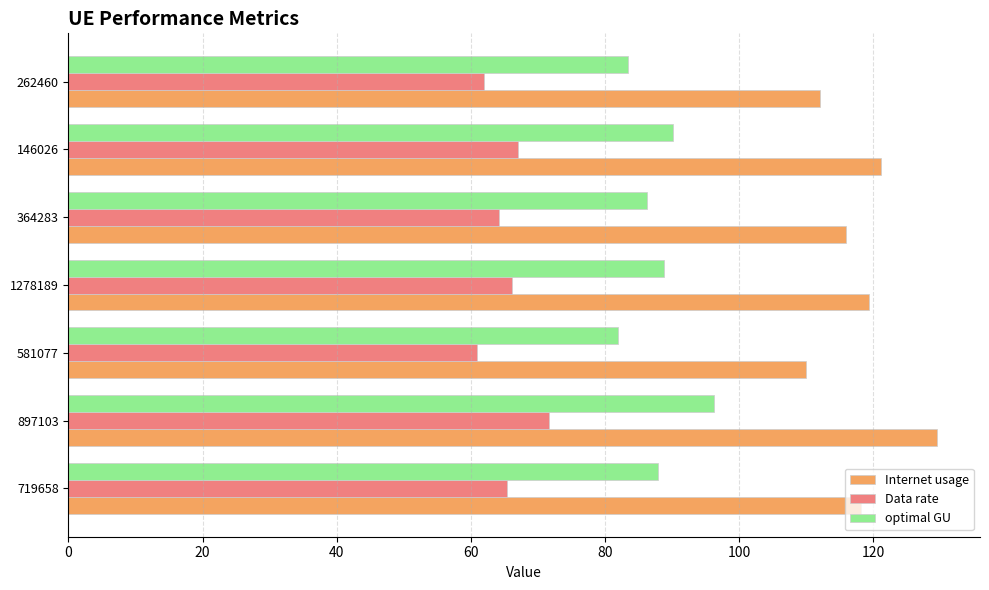

What is the difference between the maximum and second lowest values in the Internet usage series?

17.4